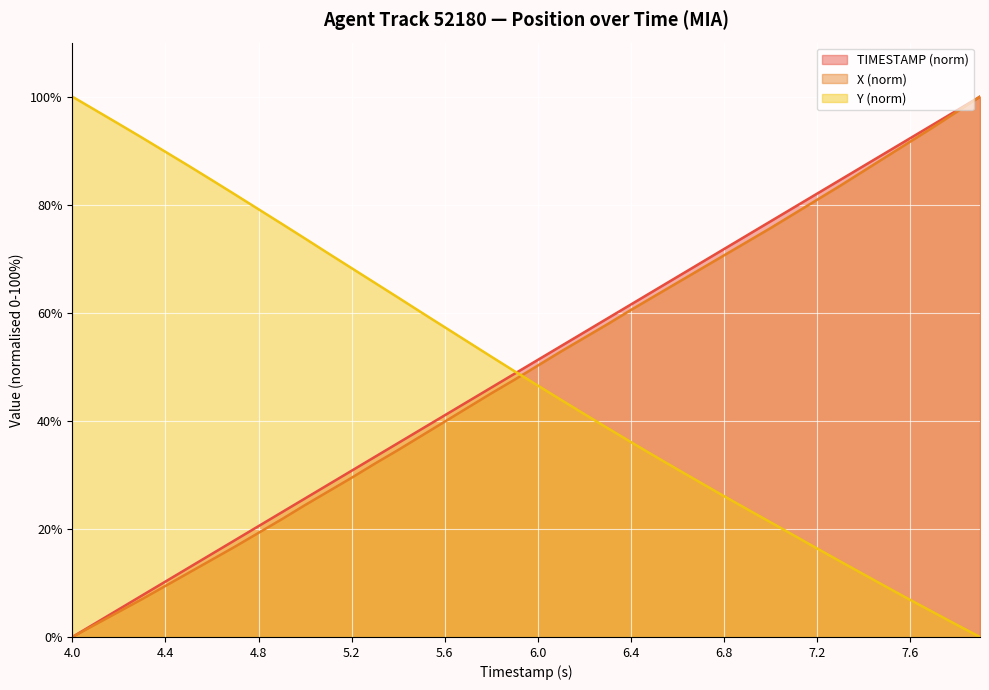

At how many categories does at least one series exceed 90?

8